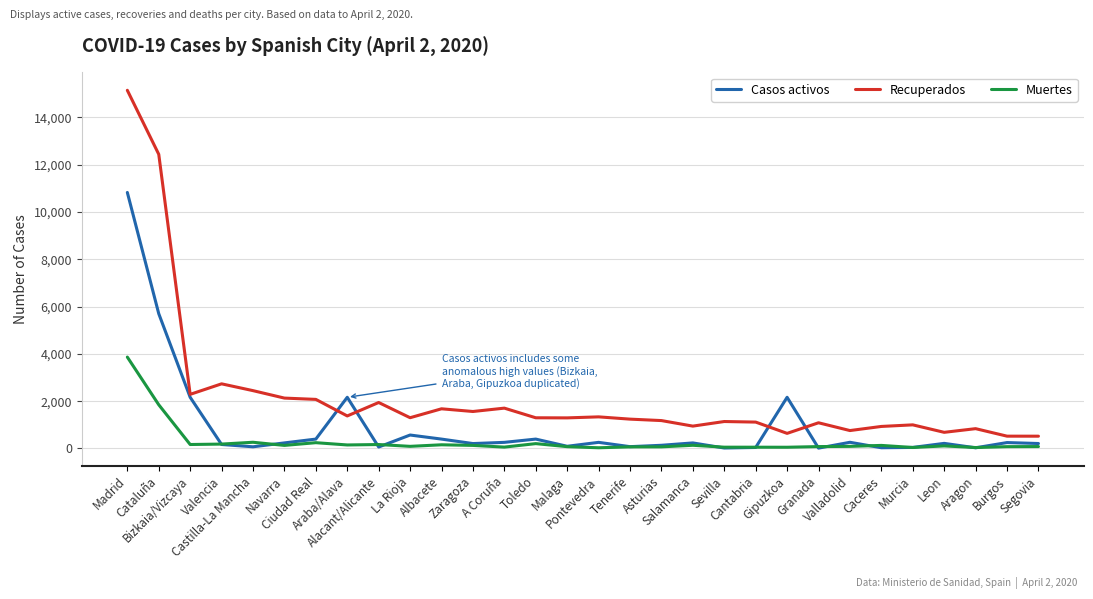

True or false: Muertes and Recuperados cross at least once.

False